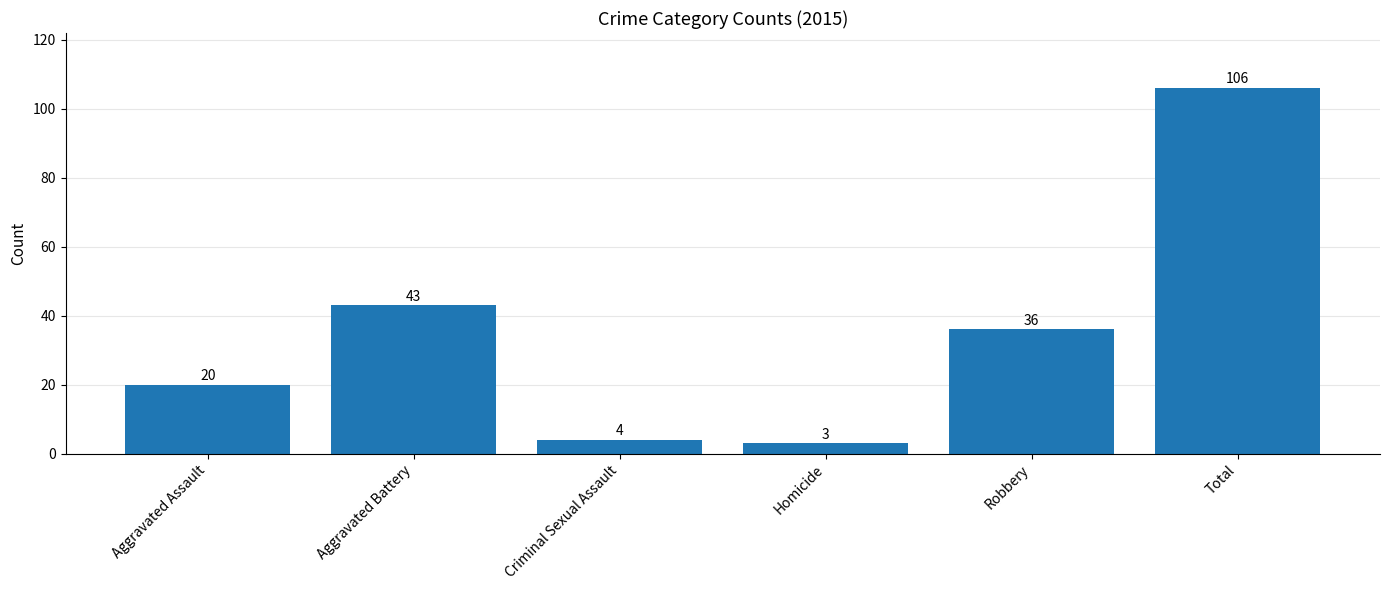

What position from the right is Homicide?

3